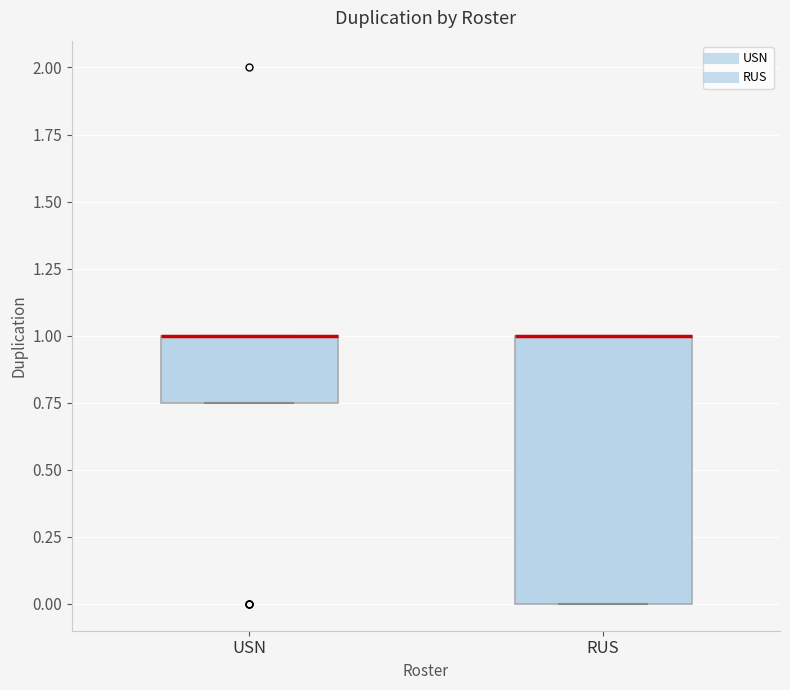

Where is the upper edge of the box for USN on the y-axis? The values are not printed on the chart, so give them approximately, as read against the axis.

1.00